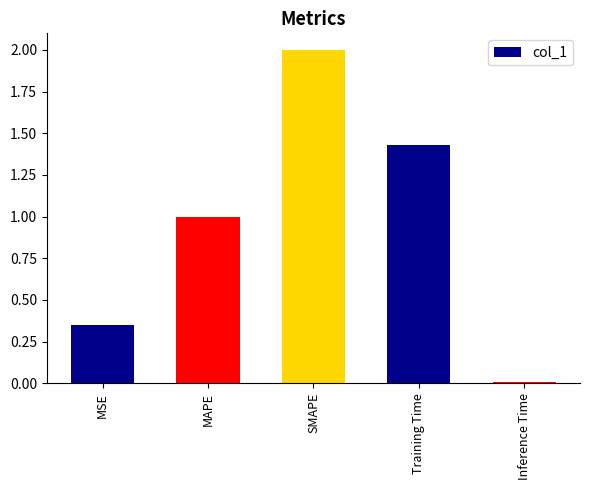

Which category has the highest value across all series?

SMAPE